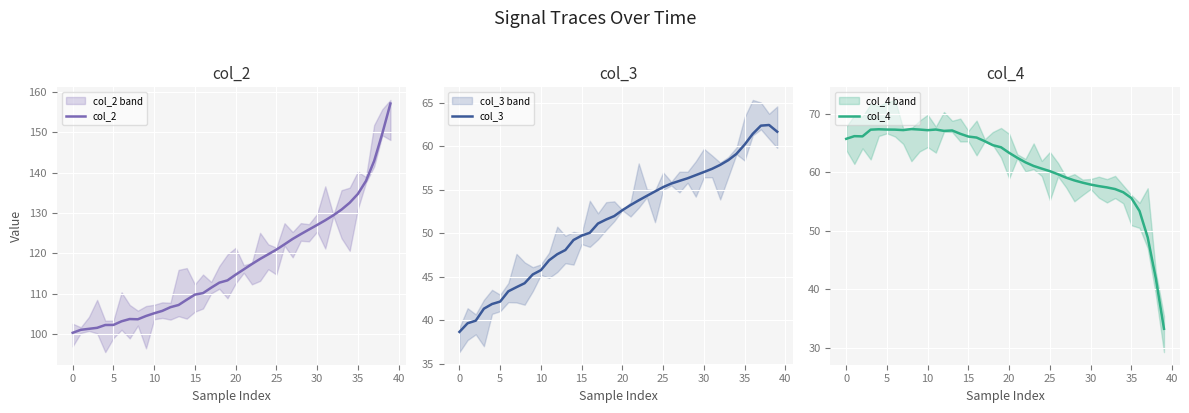

Which series has the widest spread of values?

col_2